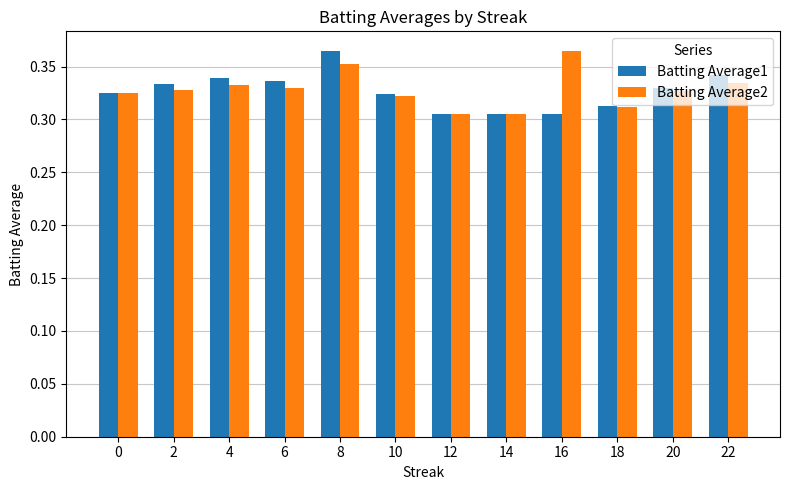

Between 12 and 20, which series saw the biggest shift?

Batting Average1